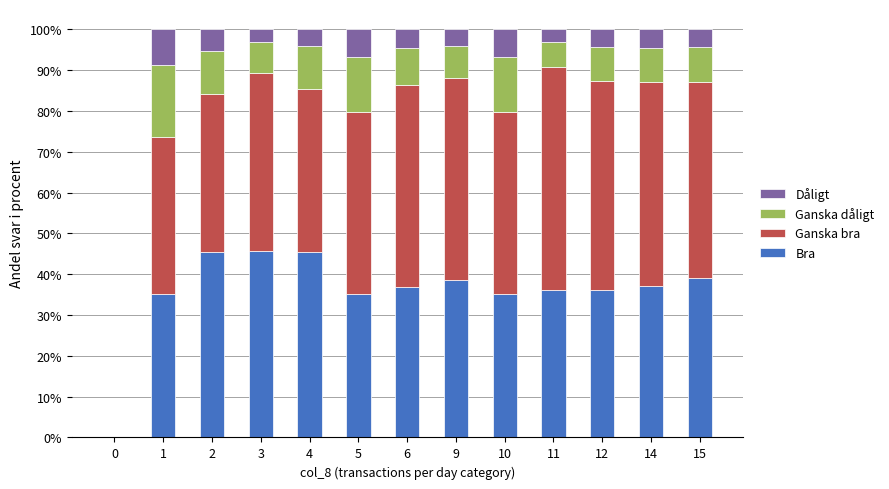

How many series are shown in this chart?

4